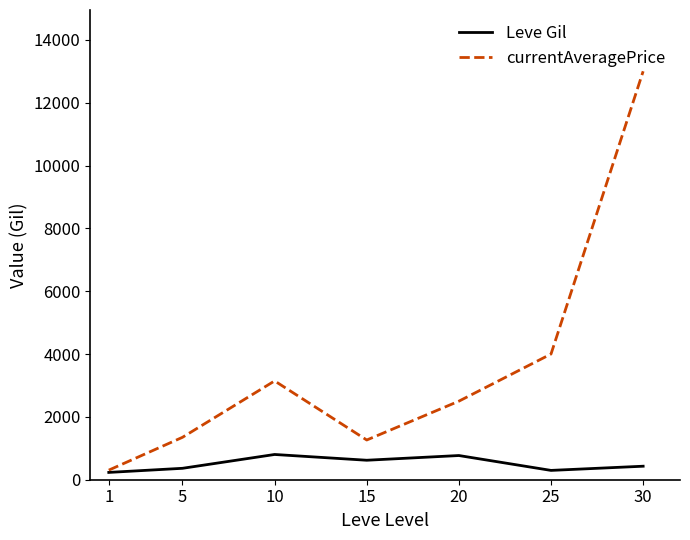

At 20, list the series in order from smallest to largest.

Leve Gil, currentAveragePrice